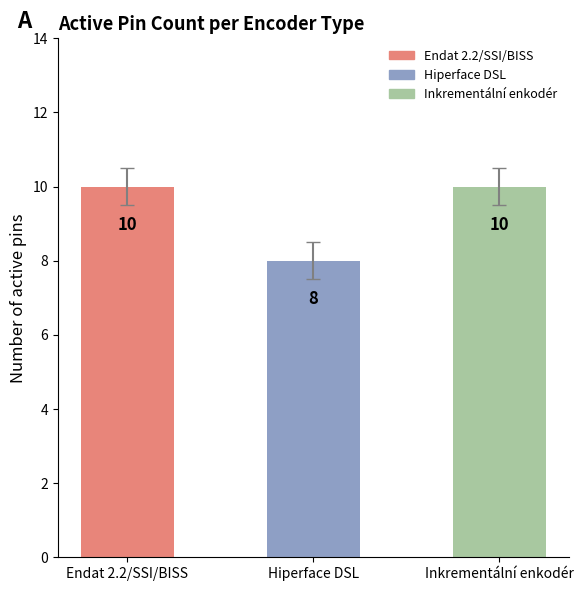

What is the approximate value at Endat 2.2/SSI/BISS?

10